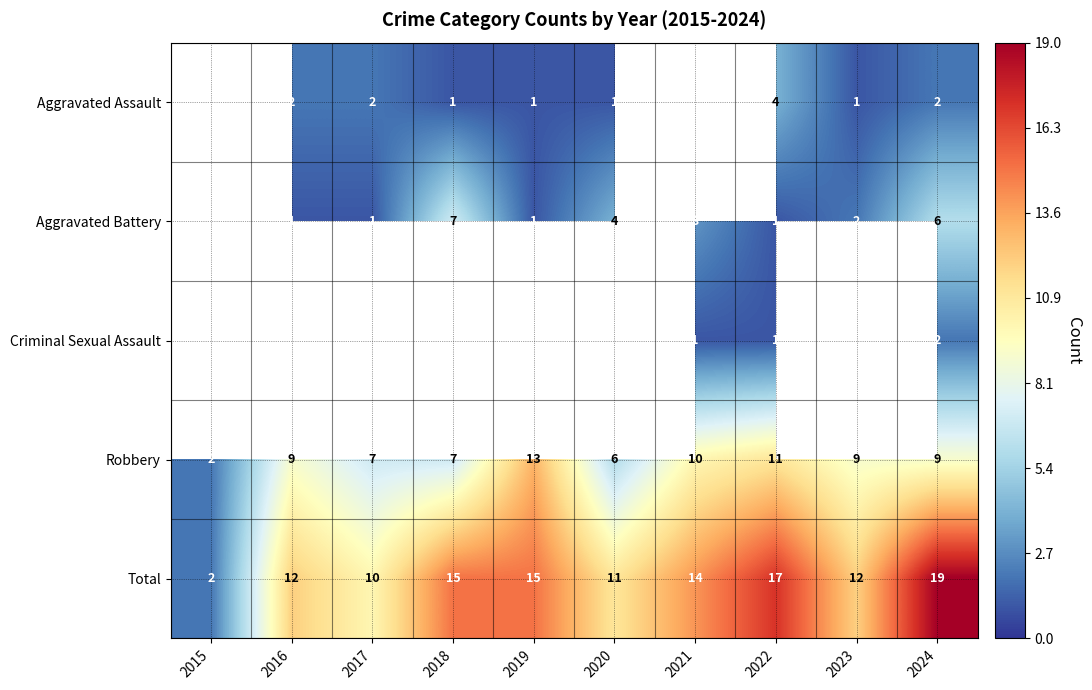

Which series changed the most between 2020 and 2021?

Robbery